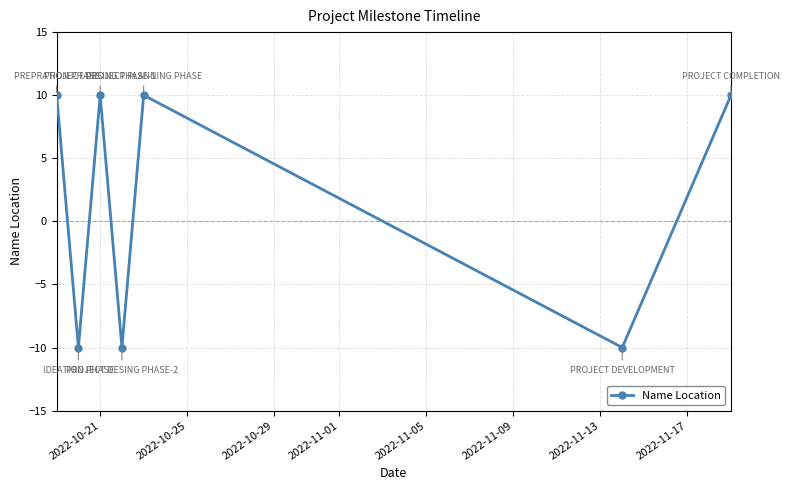

How many distinct data groups are displayed?

1